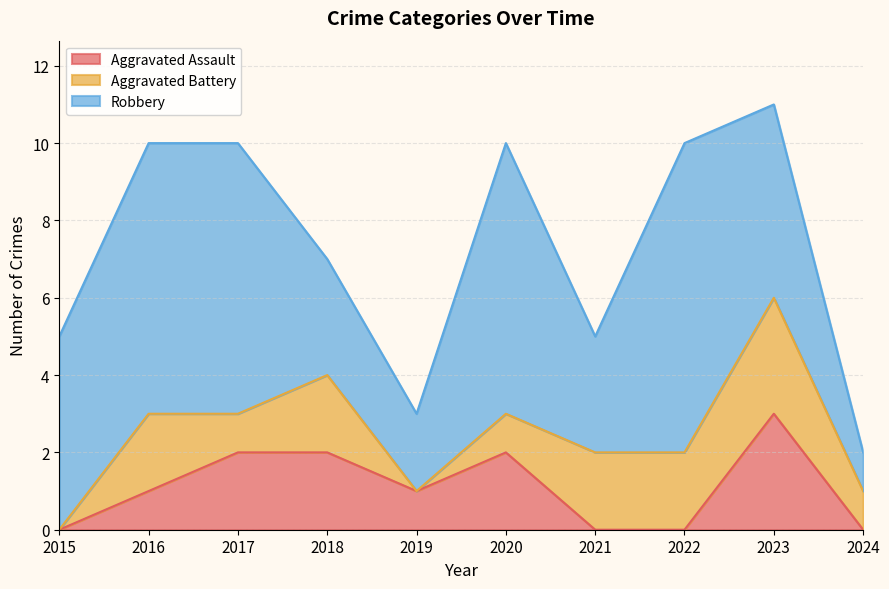

What is the sum of the Aggravated Battery values at 2015 and 2023?

3